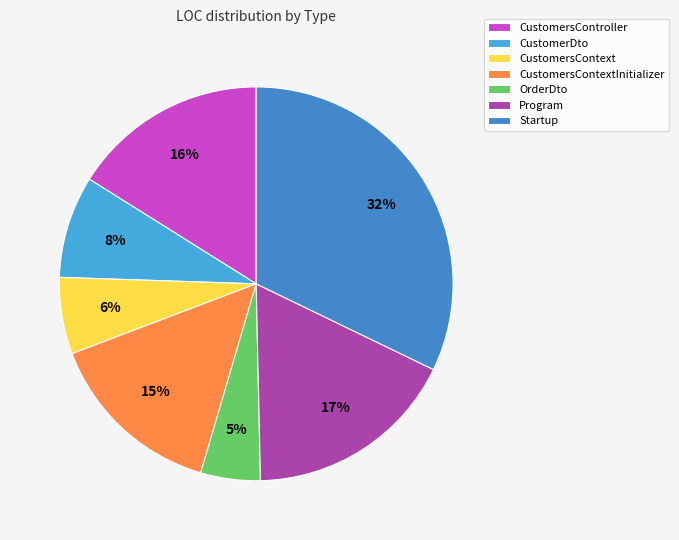

How many segments does this pie chart have?

7